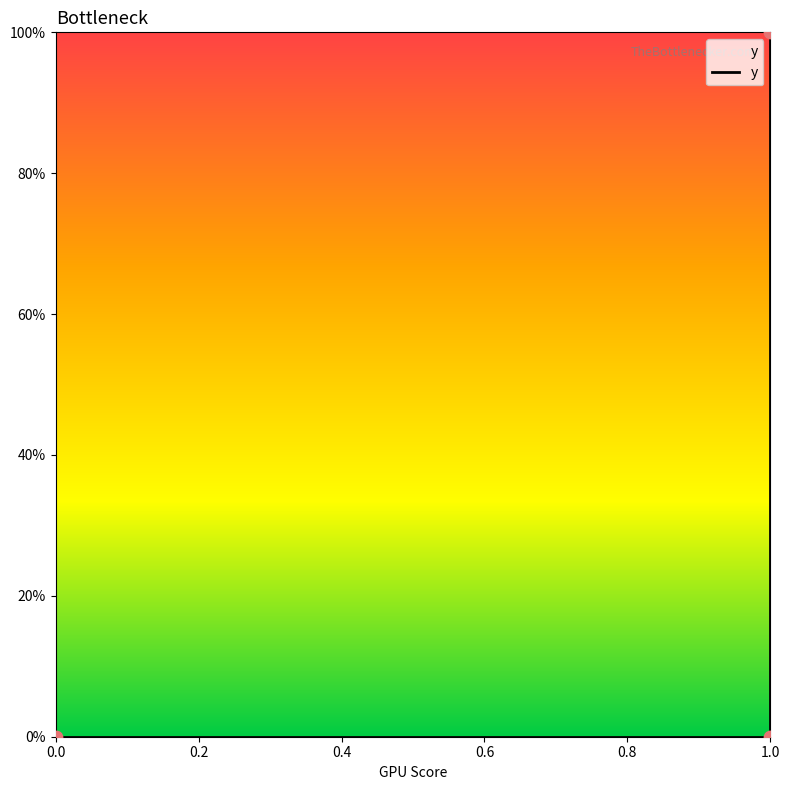

Between 0.0 and 1.0, which is larger?

1.0